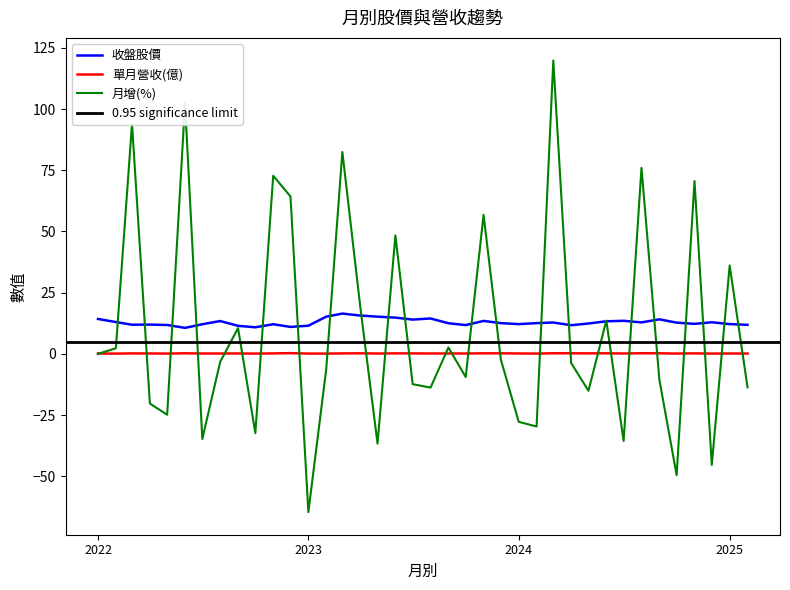

Which series changed the most between 2022-07 and 2022-04?

月增(%)